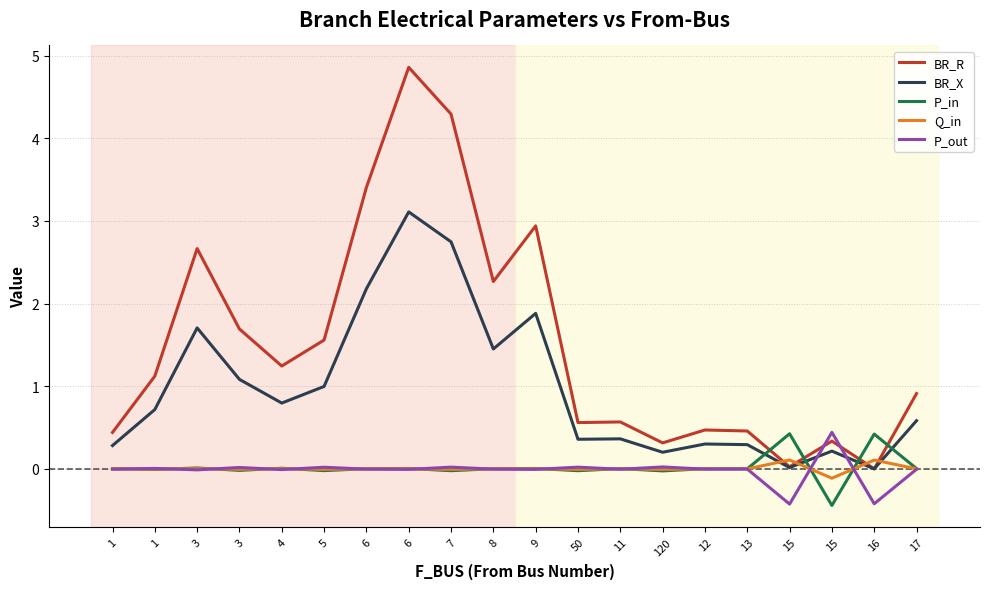

Which series ends up on top after the final intersection of BR_R and P_out?

BR_R